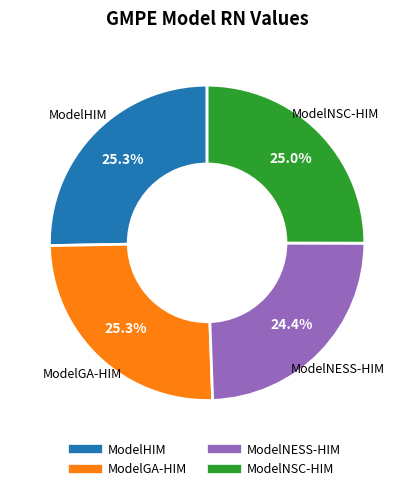

Is it true that ModelNESS-HIM is 24% of the pie?

True